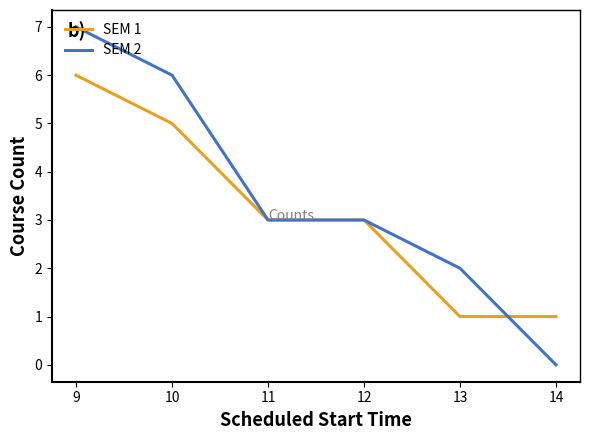

How many lines are shown in the chart?

2